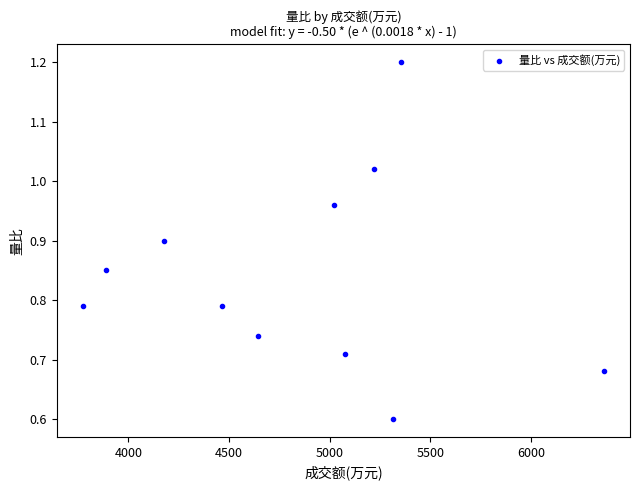

What is the range of Y values (max minus min)?

0.6